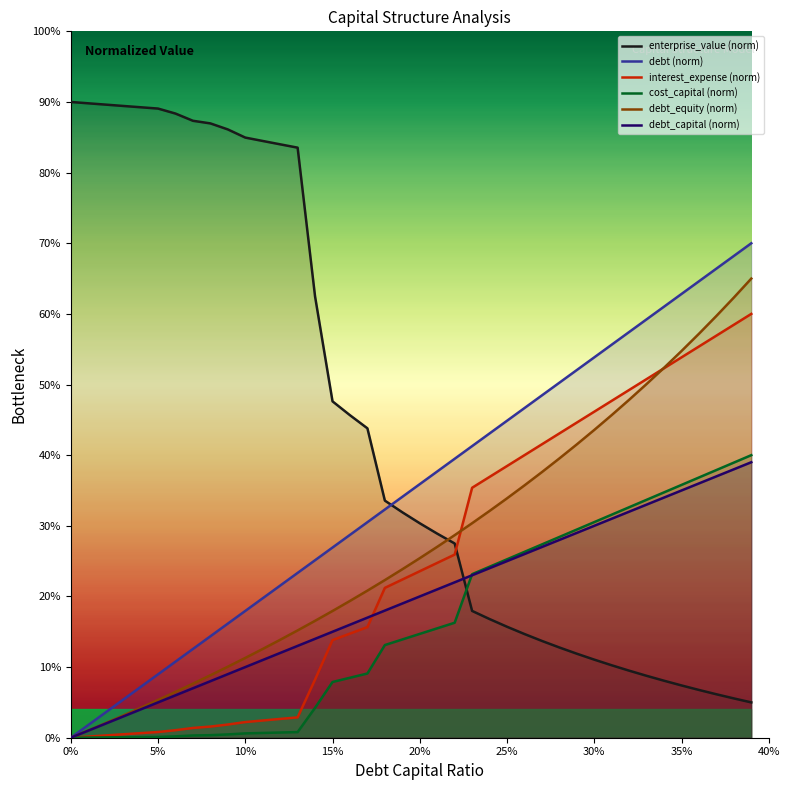

True or false: enterprise_value (norm) has a value of 0.1 at 18.

False